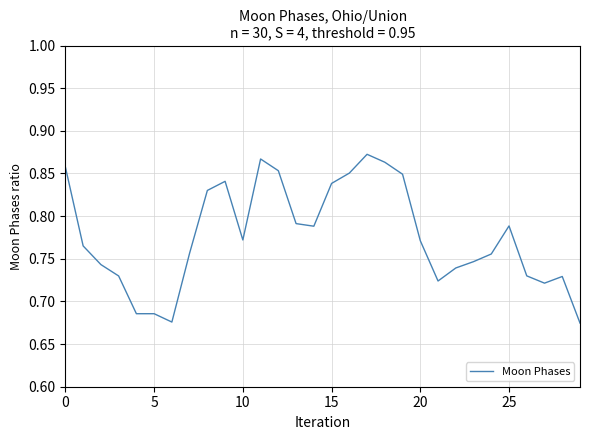

Is this an area chart (filled region under the line)?

No